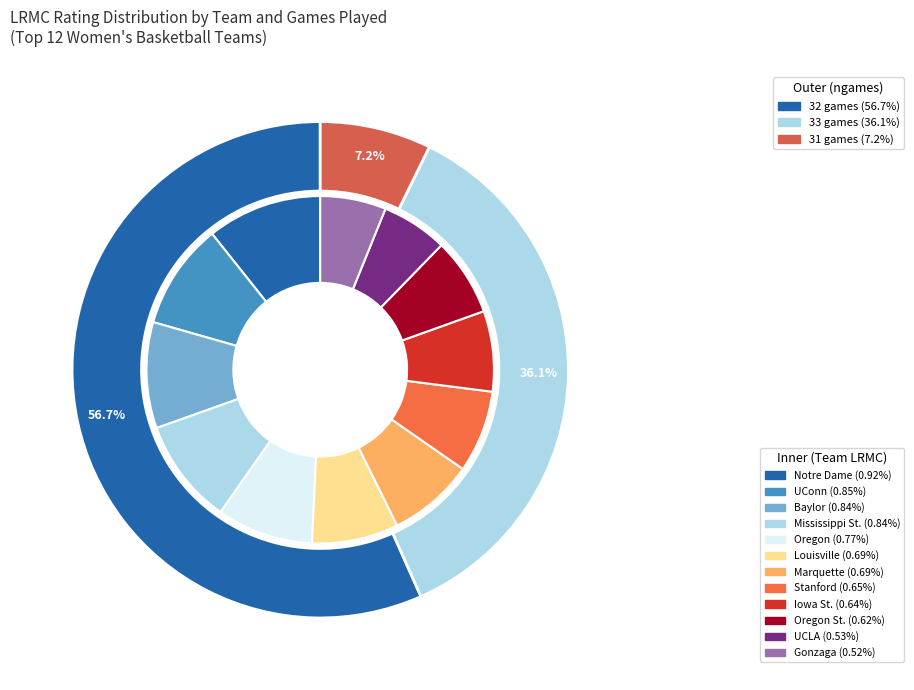

What percentage is NOT represented by Notre Dame?

89.3%